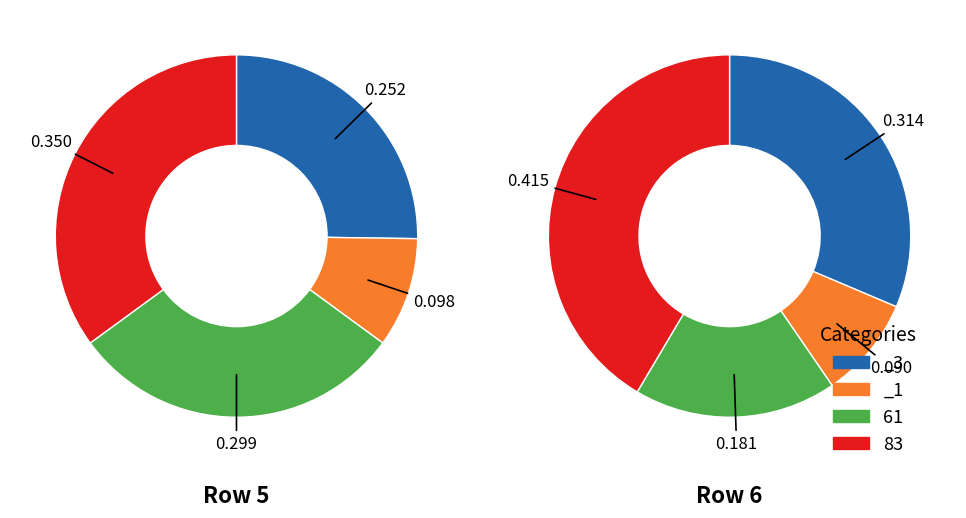

How many segments does this pie chart have?

4